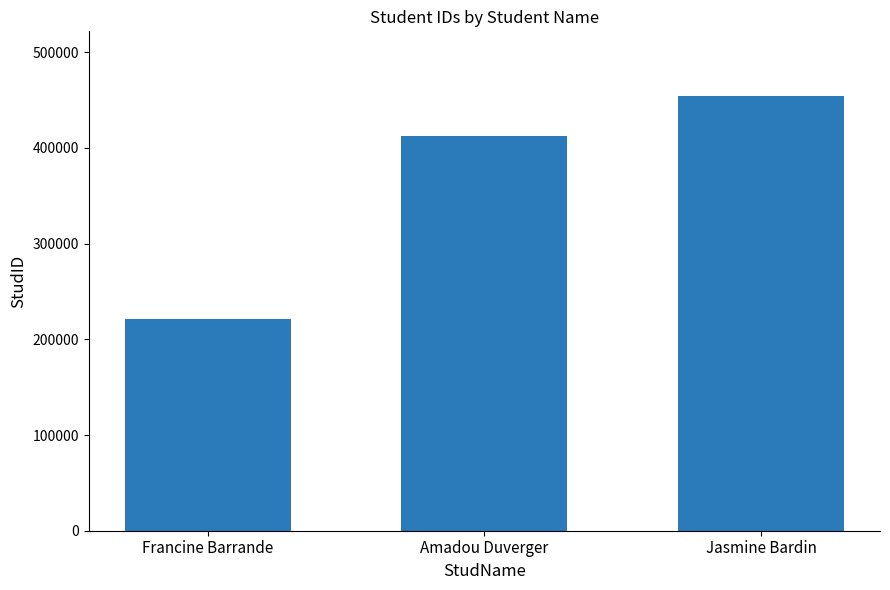

What is the label of the 1st bar from the left?

Francine Barrande